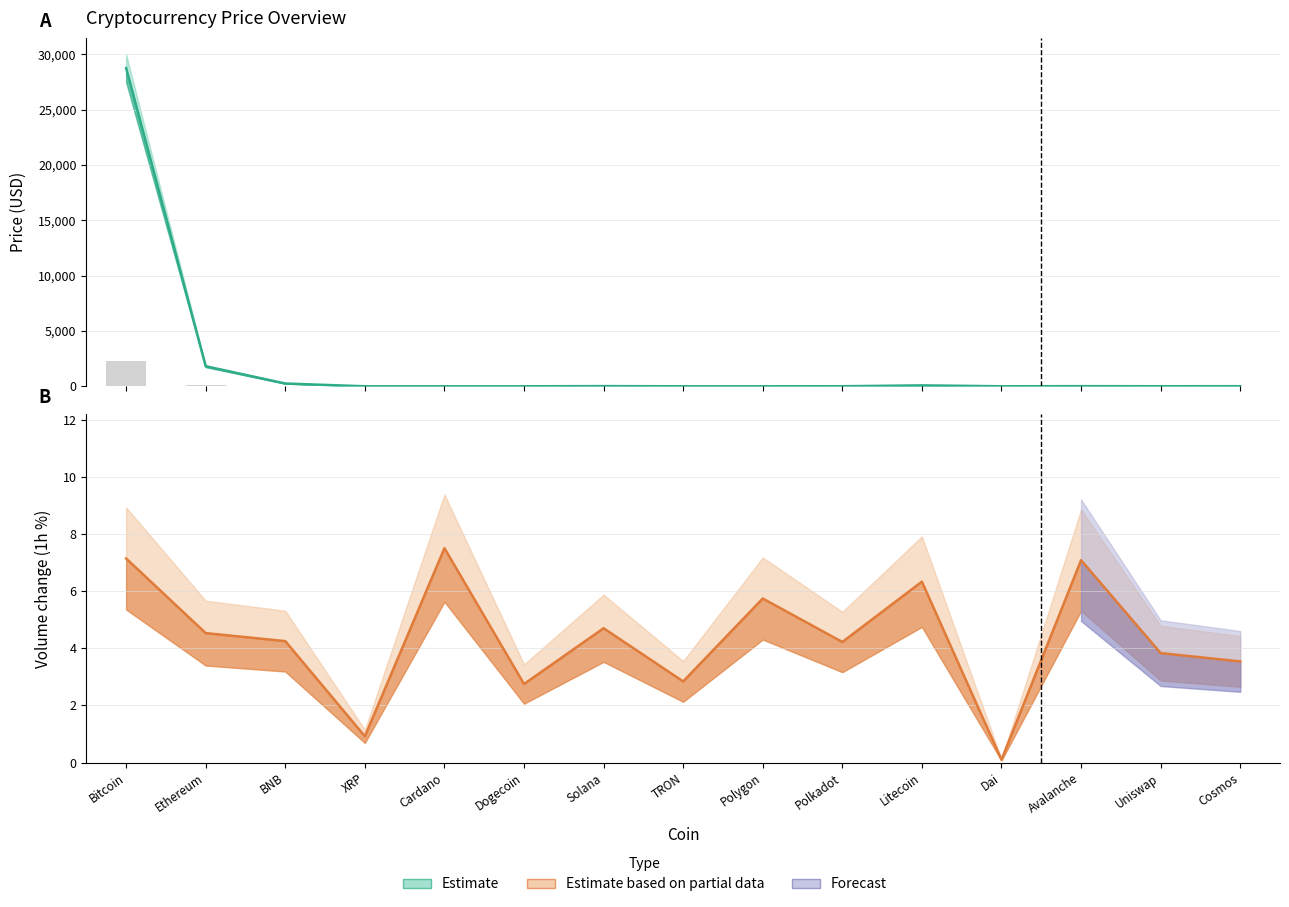

Which series has the widest spread of values?

Price